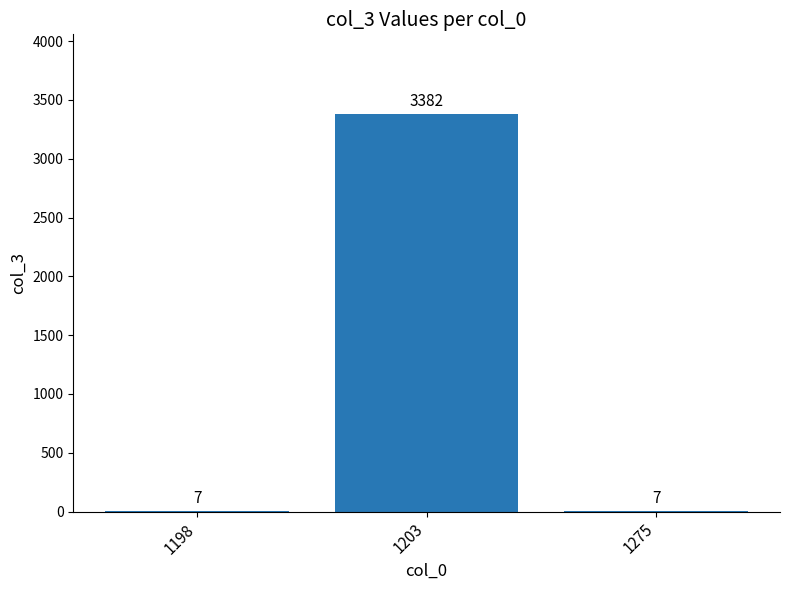

The chart shows a value of 7 at 1198. True or false?

True